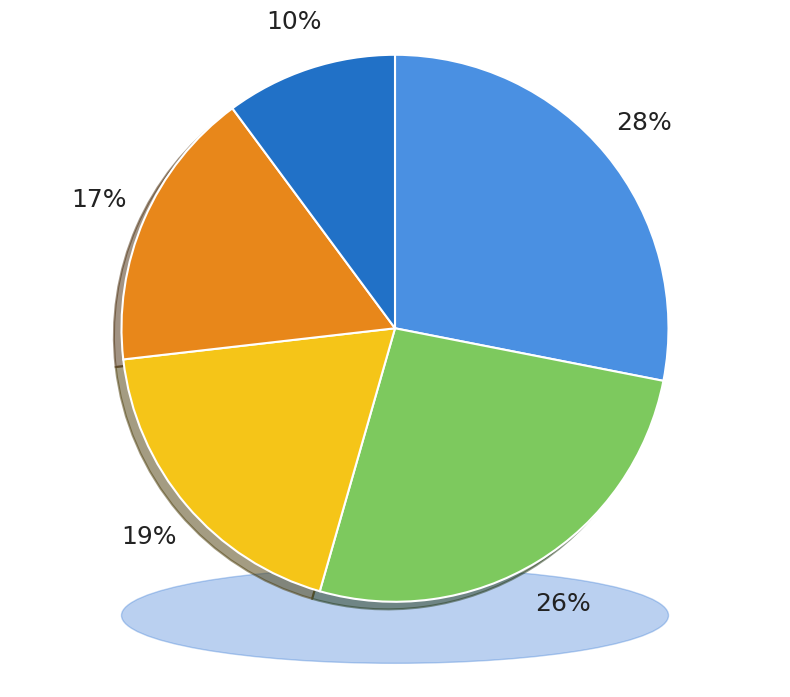

Is it true that inst_retired_any_p is 28% of the pie?

False